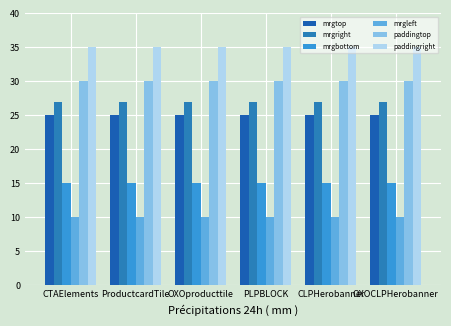

Is it true that mrgright equals 15 at CLPHerobanner?

False